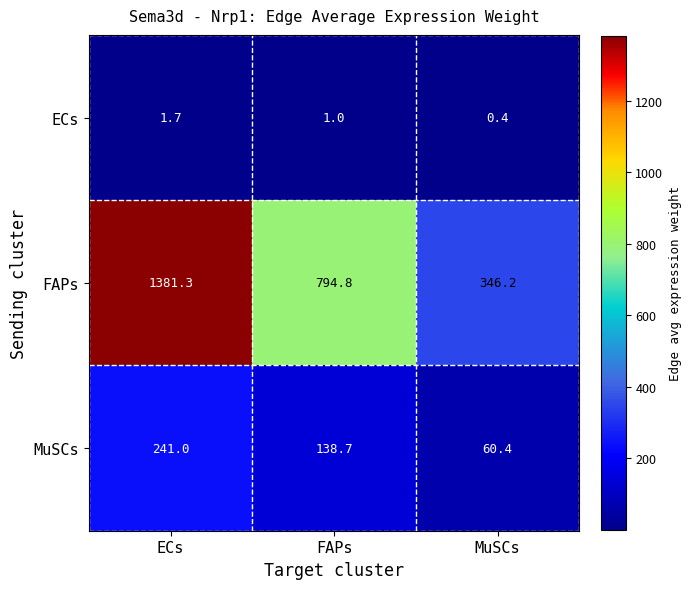

List the series in order of their overall mean, lowest first.

ECs, MuSCs, FAPs